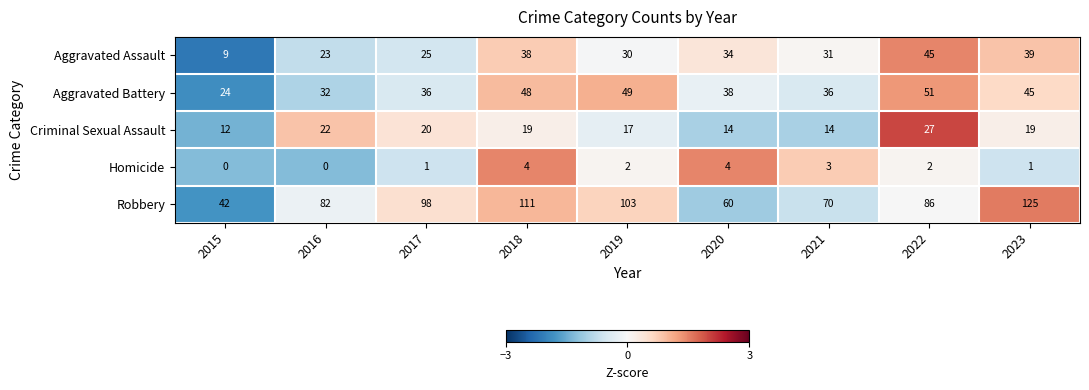

Read the Aggravated Assault value at 2016.

23